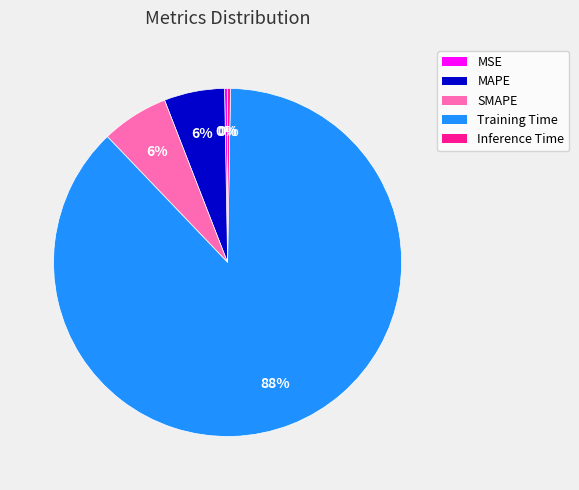

To the nearest percent, what portion does MAPE represent?

6%